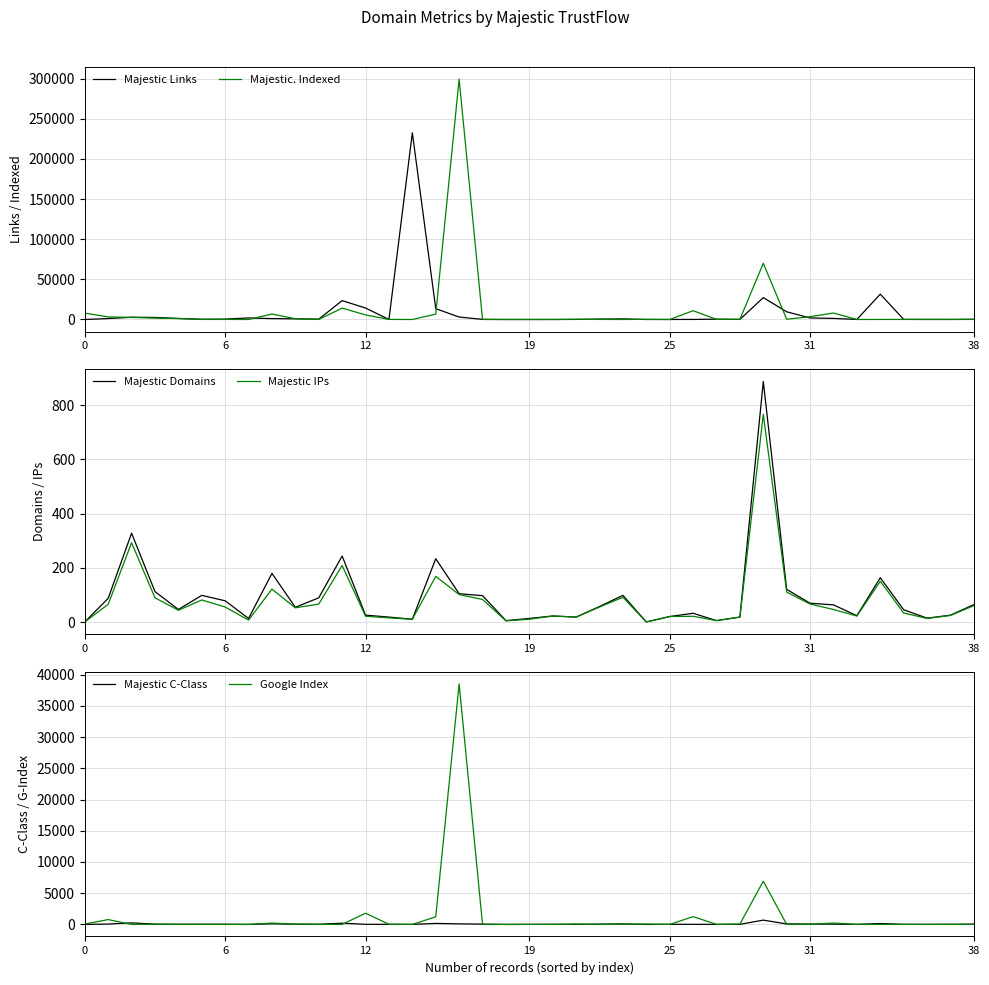

What are all the series names shown in the legend?

Majestic Links, Majestic. Indexed, Majestic Domains, Majestic IPs, Majestic C-Class, Google Index